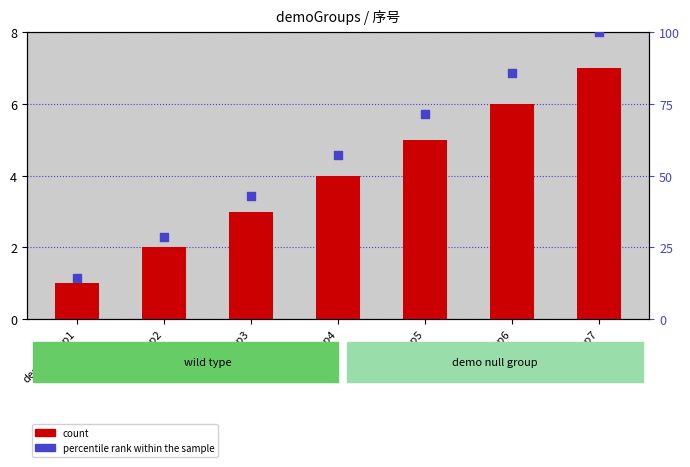

Which series contains the lowest Y value?

count